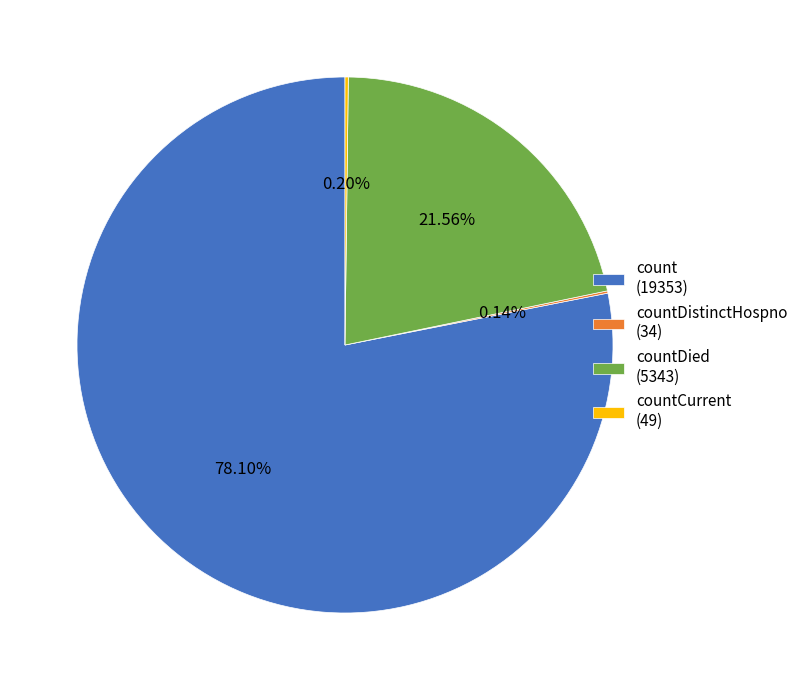

Does count (19353) account for over 50% of the chart?

Yes